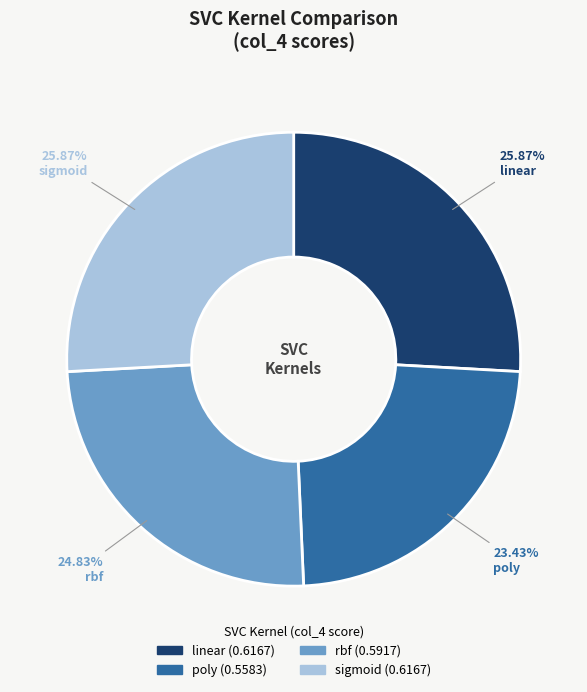

Combined, do sigmoid and linear account for over 50%?

Yes